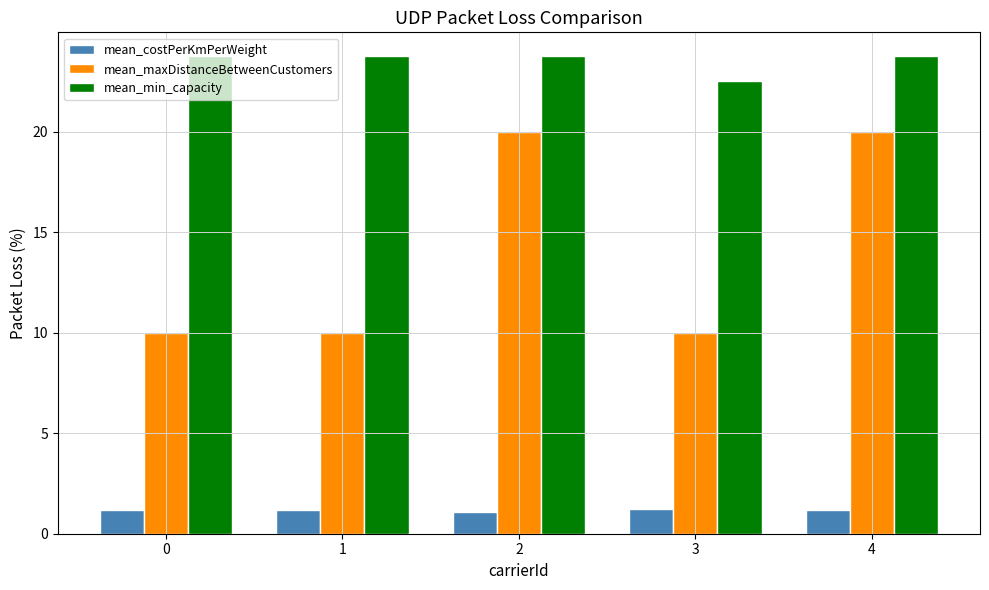

At how many categories does at least one series exceed 6?

5